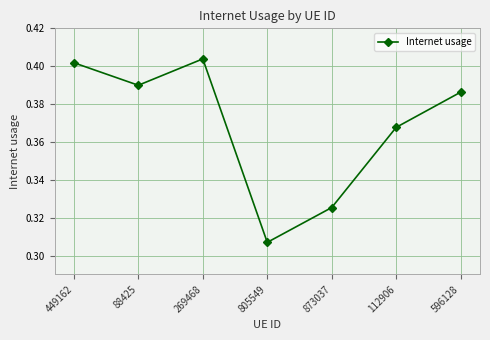

Where is the data nearest to the value 0?

805549